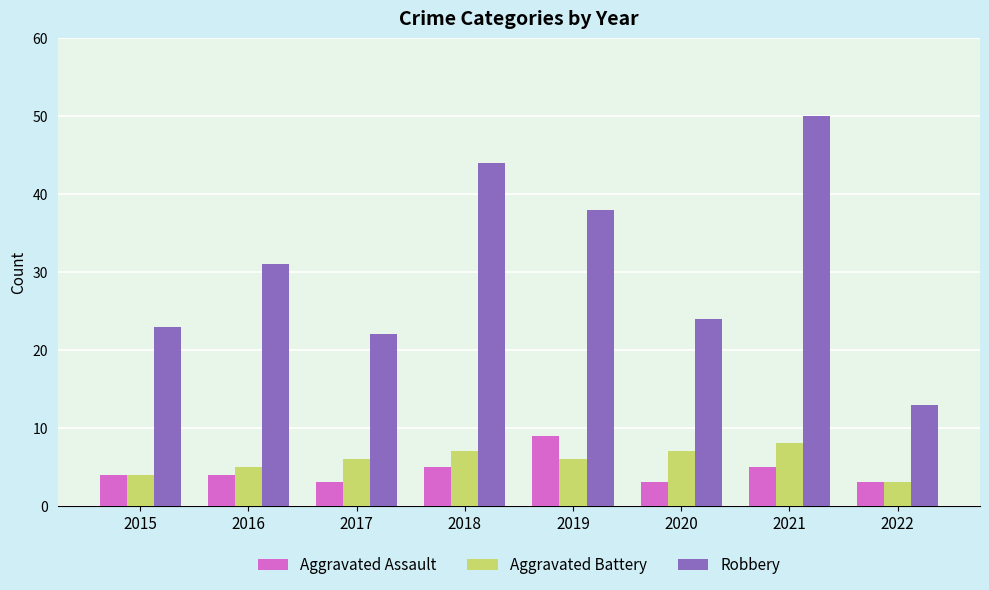

True or false: Robbery has a value of 36 at 2015.

False